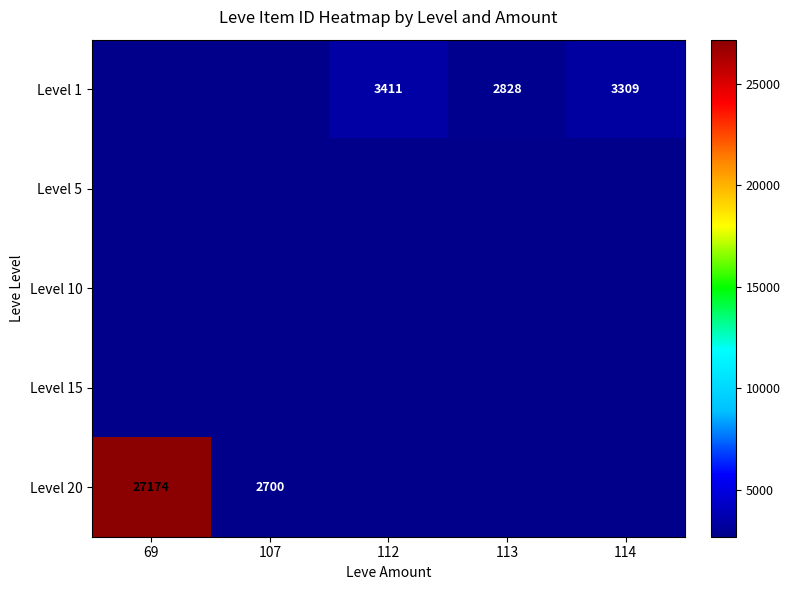

Is it true that Level 1 equals 4384 at 113?

False